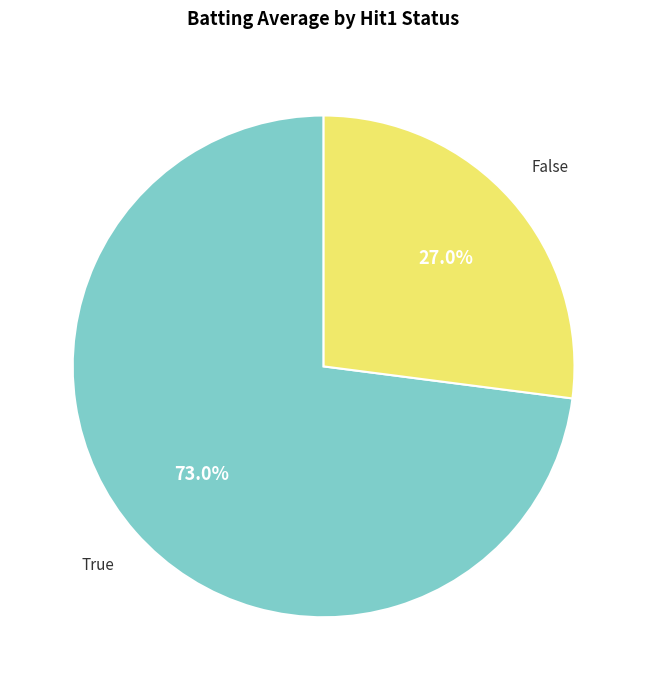

Is there a majority slice in this chart?

Yes